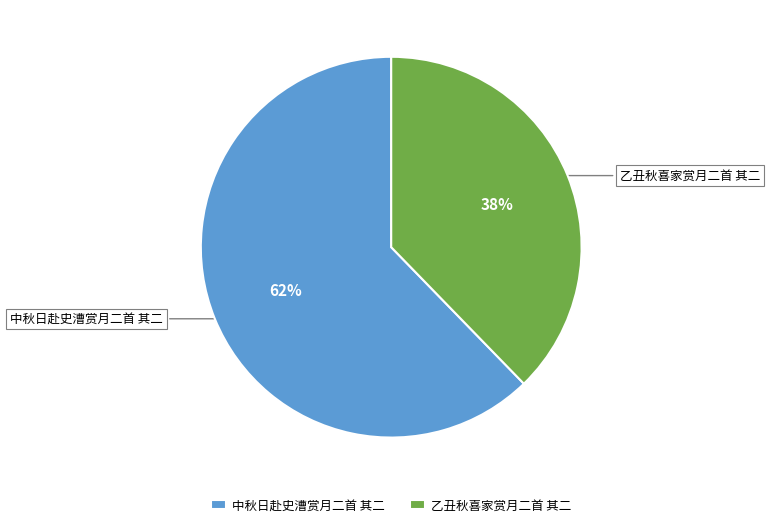

Is it true that 乙丑秋喜家赏月二首 其二 is 23% of the pie?

False